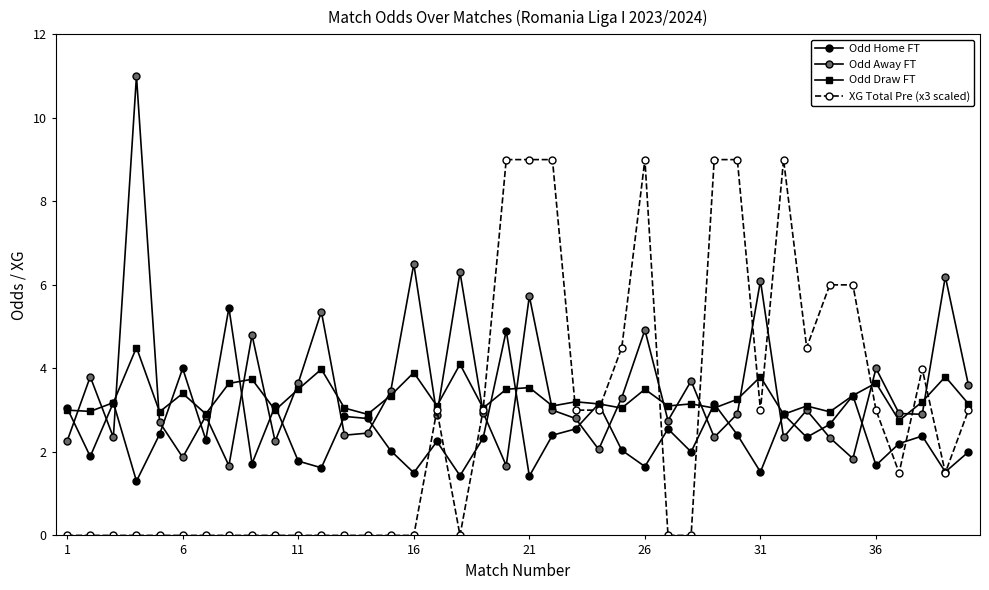

Count the number of data series in this chart.

4